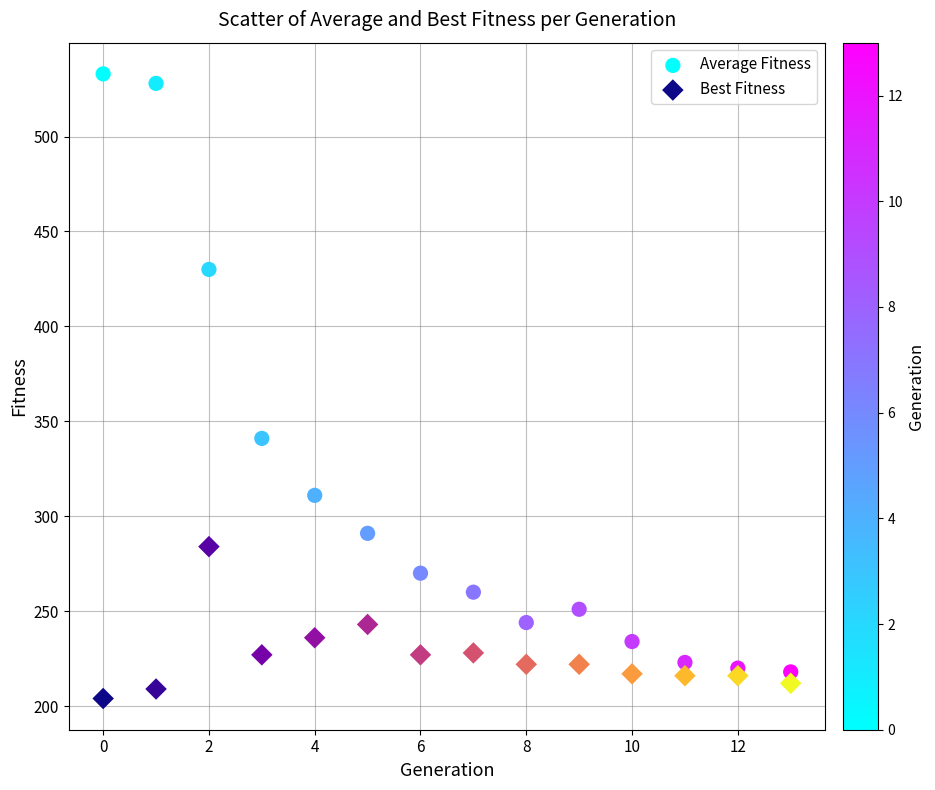

Which series contains the highest Y value?

Average Fitness